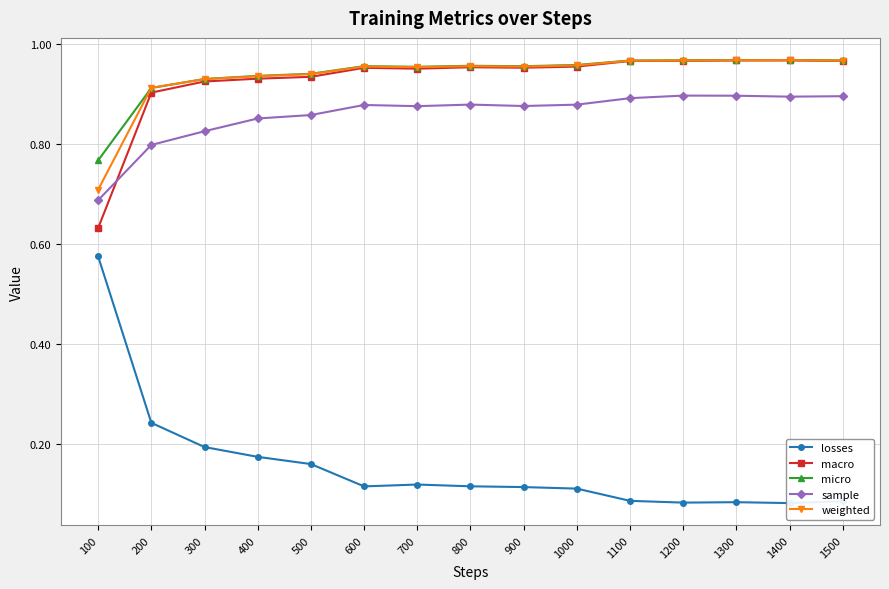

List the series in order of their peak value, lowest first.

losses, sample, macro, weighted, micro